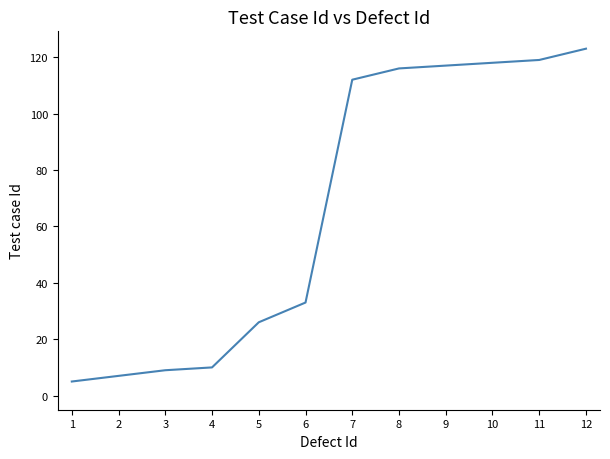

What is the maximum value shown in the chart?

123